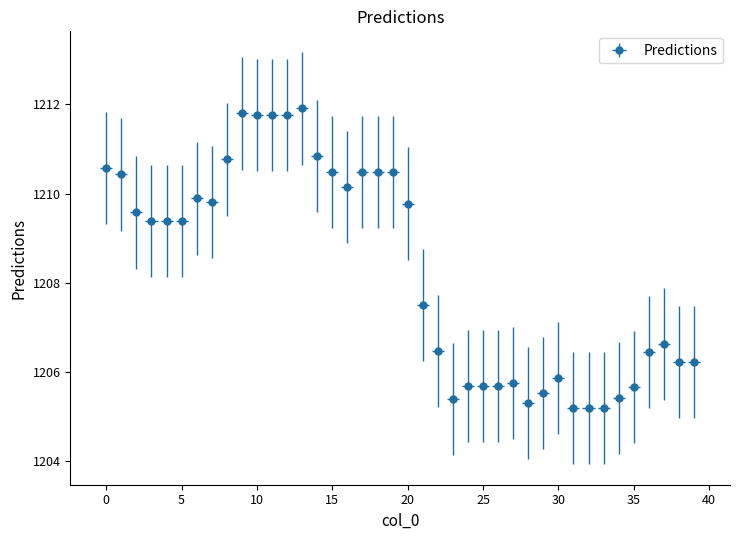

How many lines are shown in the chart?

1